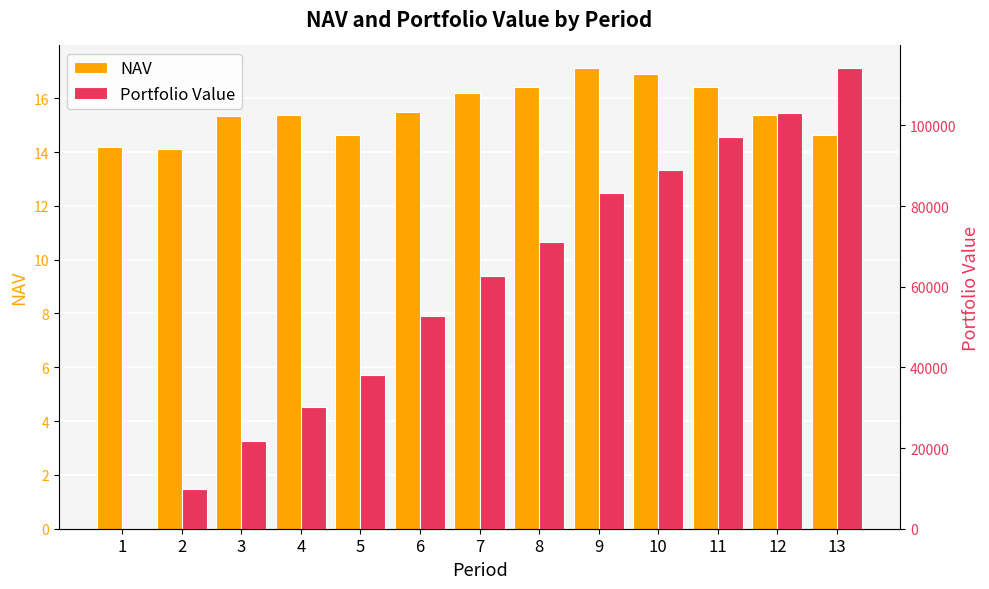

Rank the categories by NAV value from highest to lowest.

9, 10, 8, 11, 7, 6, 12, 4, 3, 5, 13, 1, 2